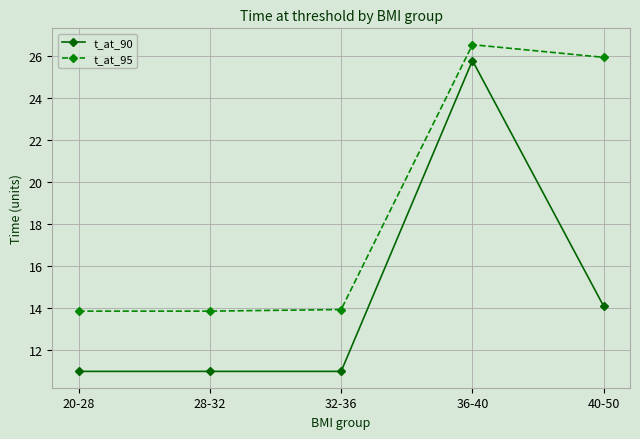

True or false: t_at_90 and t_at_95 cross at least once.

False